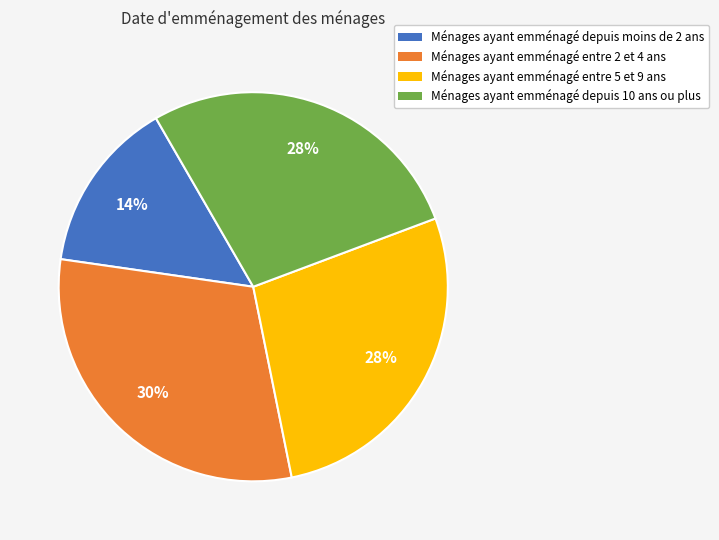

How many slices are in this pie chart?

4